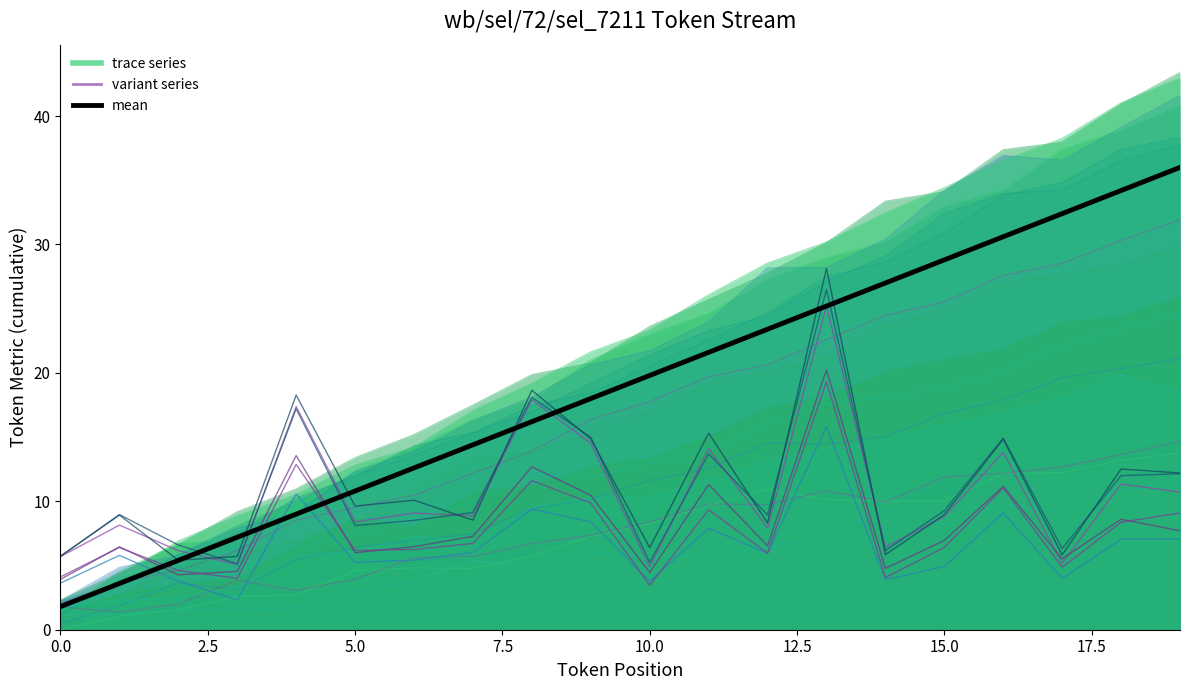

What position from the right is 17?

3